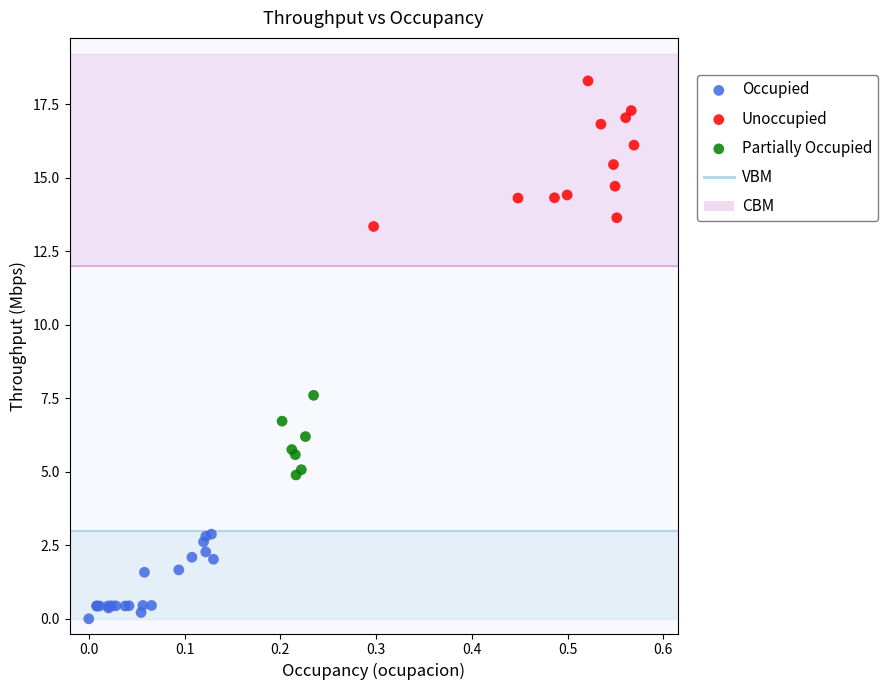

Which series reaches the maximum Y coordinate?

Unoccupied